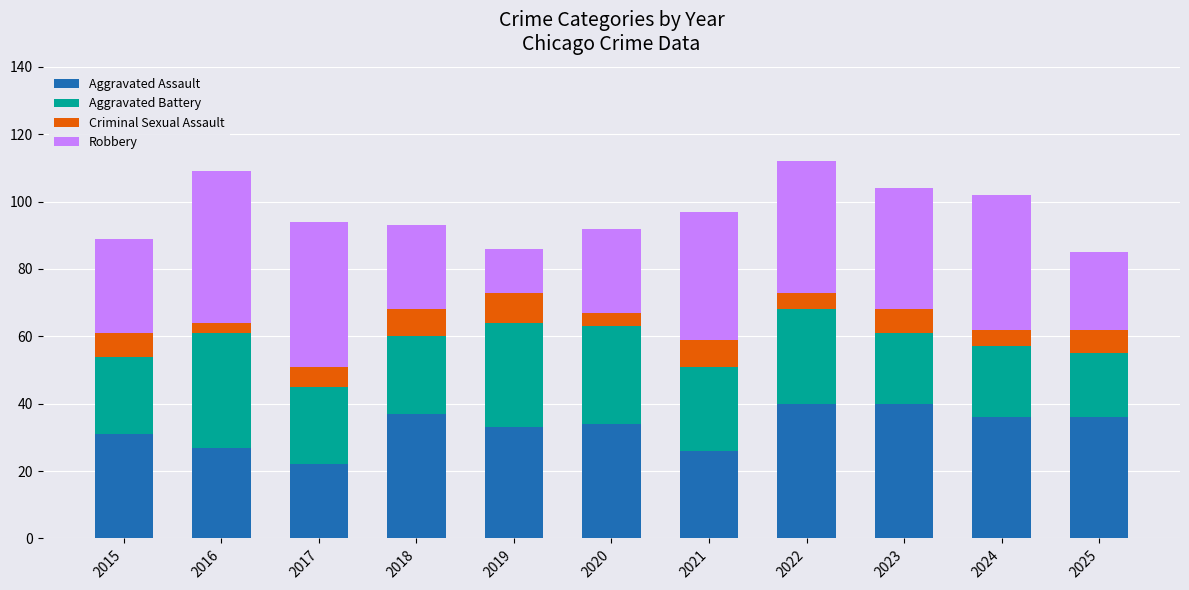

What is the minimum value for Aggravated Assault?

22